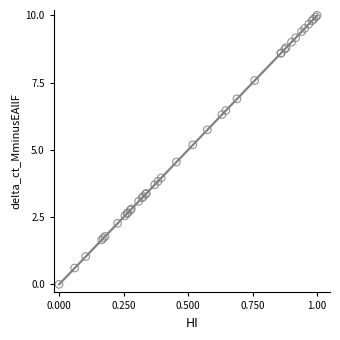

What Y value in the scatter plot is closest to 5?

5.2